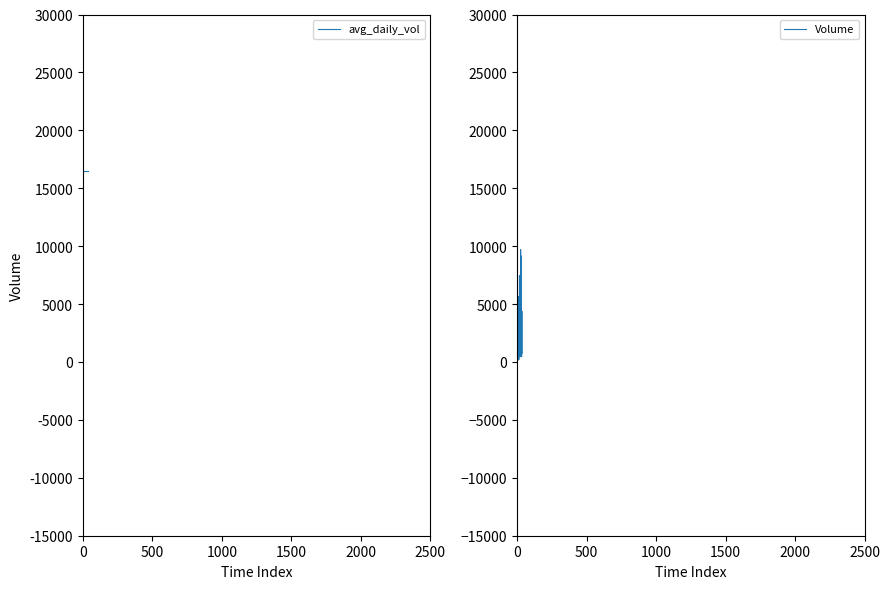

True or false: avg_daily_vol and Volume cross at least once.

False